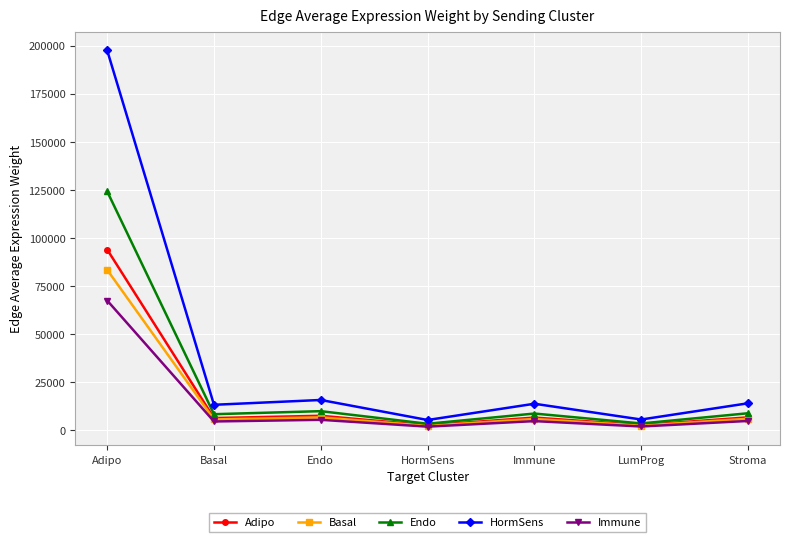

True or false: Adipo has a value of 6266.2 at Basal.

True